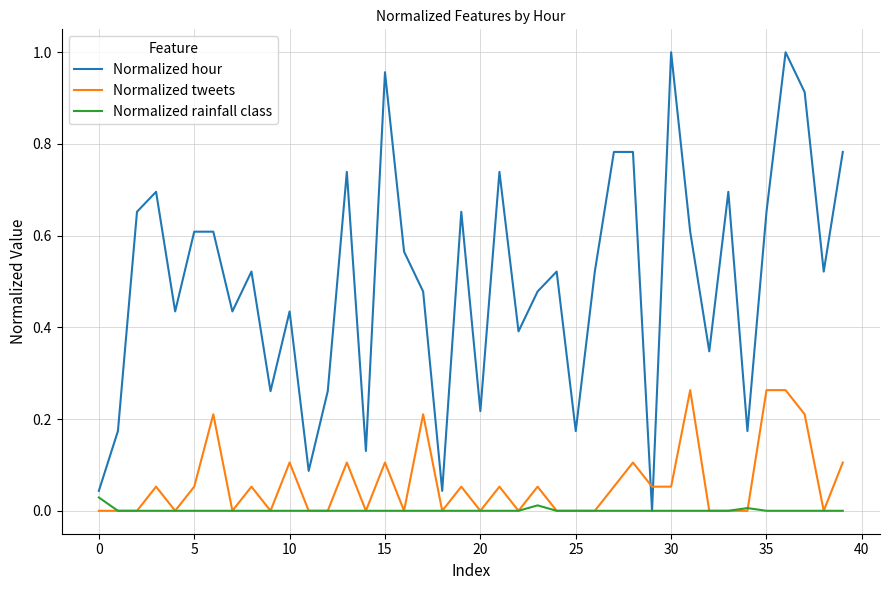

Which series has the widest spread of values?

Normalized hour